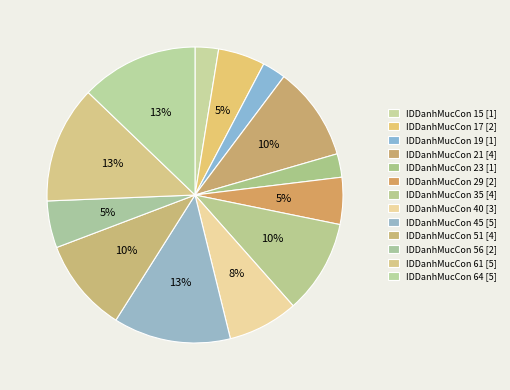

How many segments does this pie chart have?

13